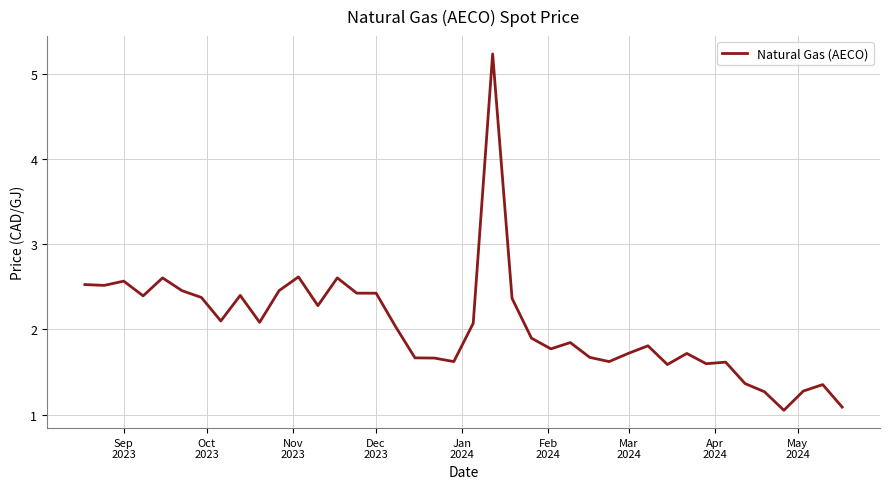

What is the difference between the maximum and minimum values?

4.2